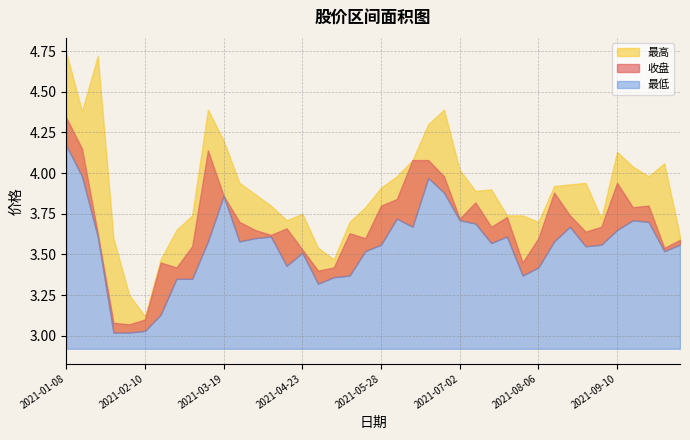

How many categories are shown in the chart?

40